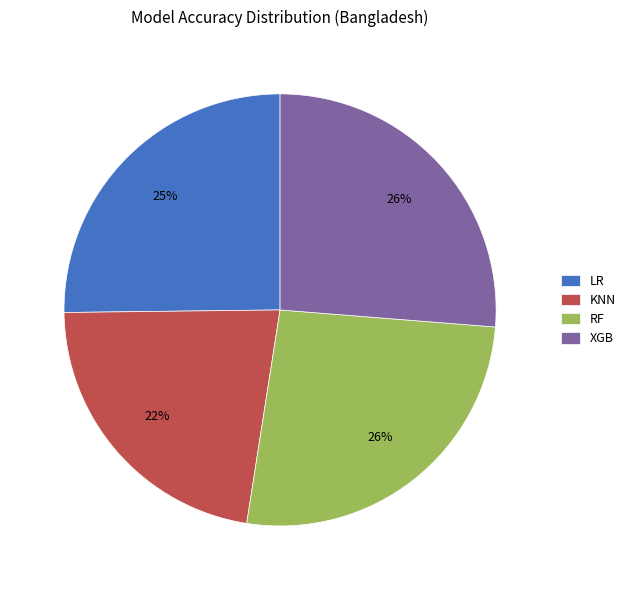

Which category has the smallest portion of the pie?

KNN